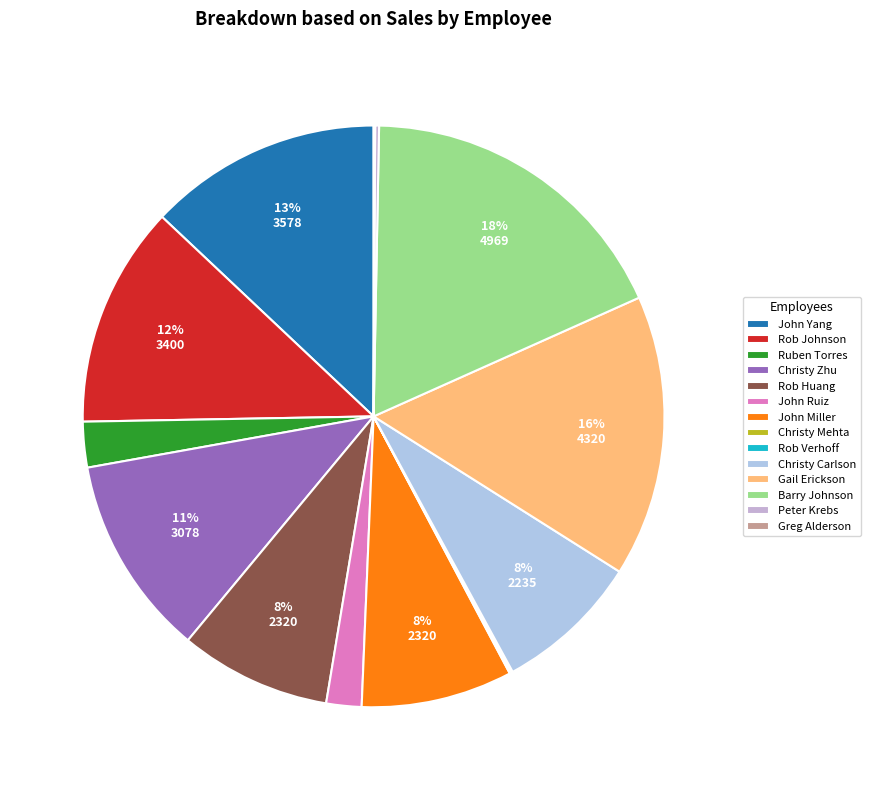

What is the smallest slice in the pie chart?

Greg Alderson